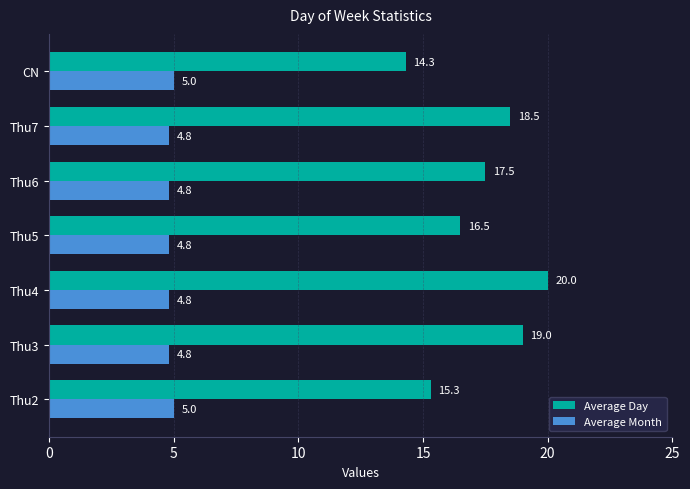

How many data points does each series have?

7